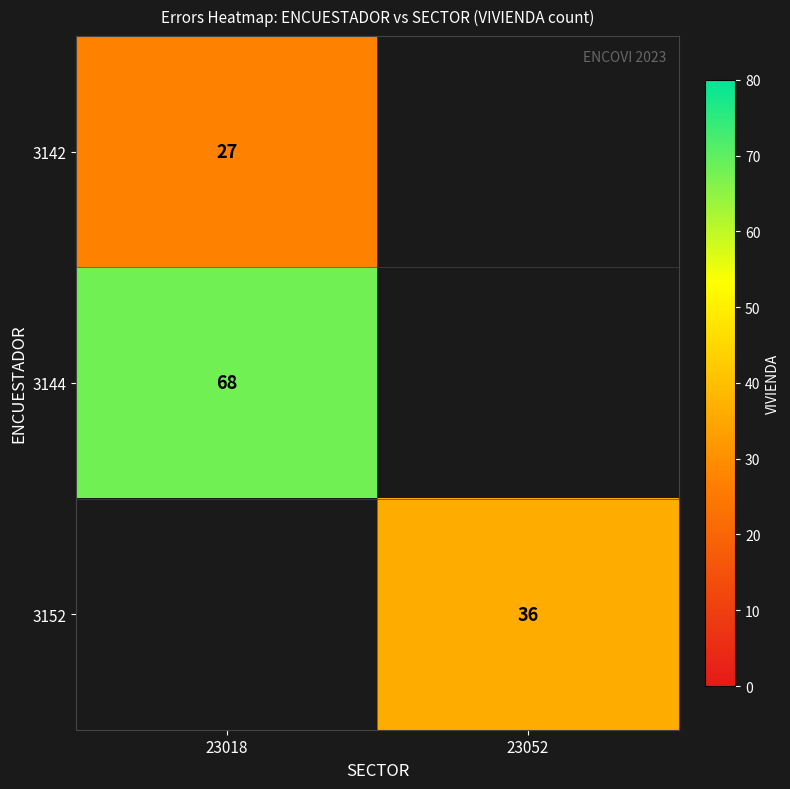

What is the spread (max minus min) of values at 23018?

41.0